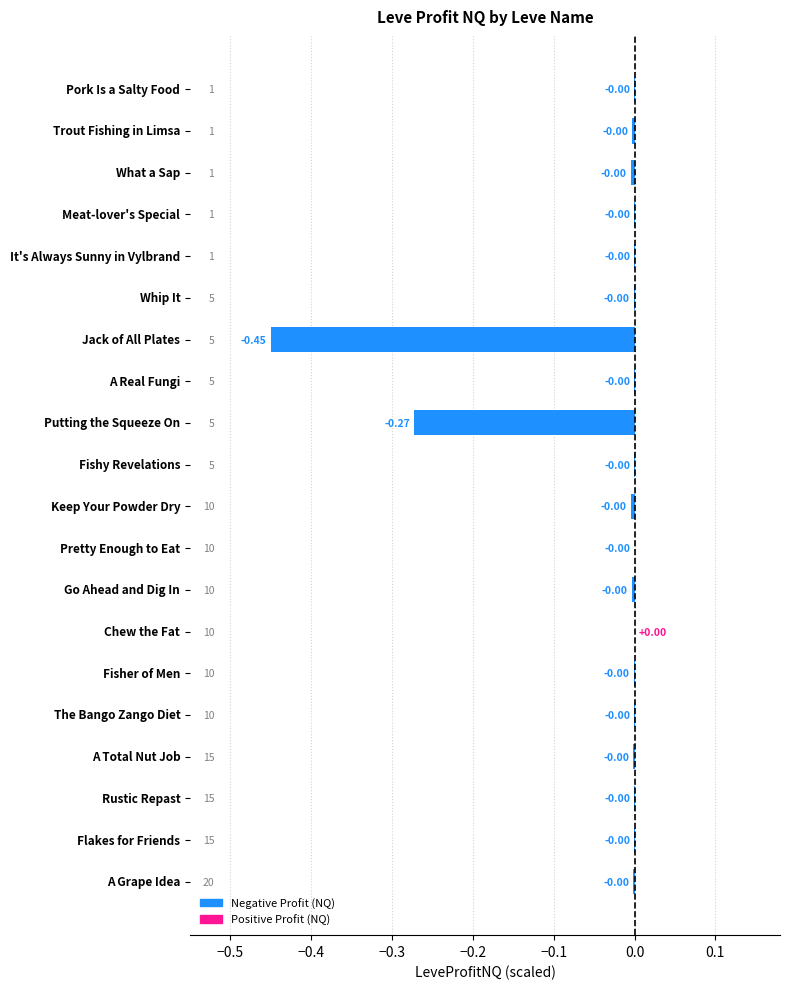

What is the difference between the maximum and minimum values?

0.5